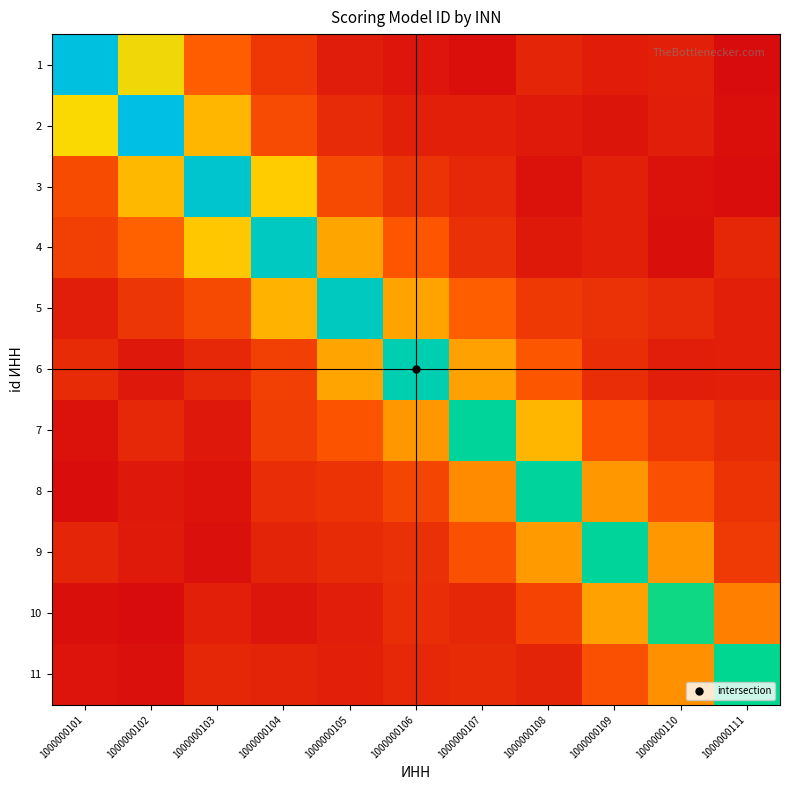

At 1000000103, list the series in order from smallest to largest.

9, 8, 7, 10, 11, 6, 5, 1, 2, 4, 3